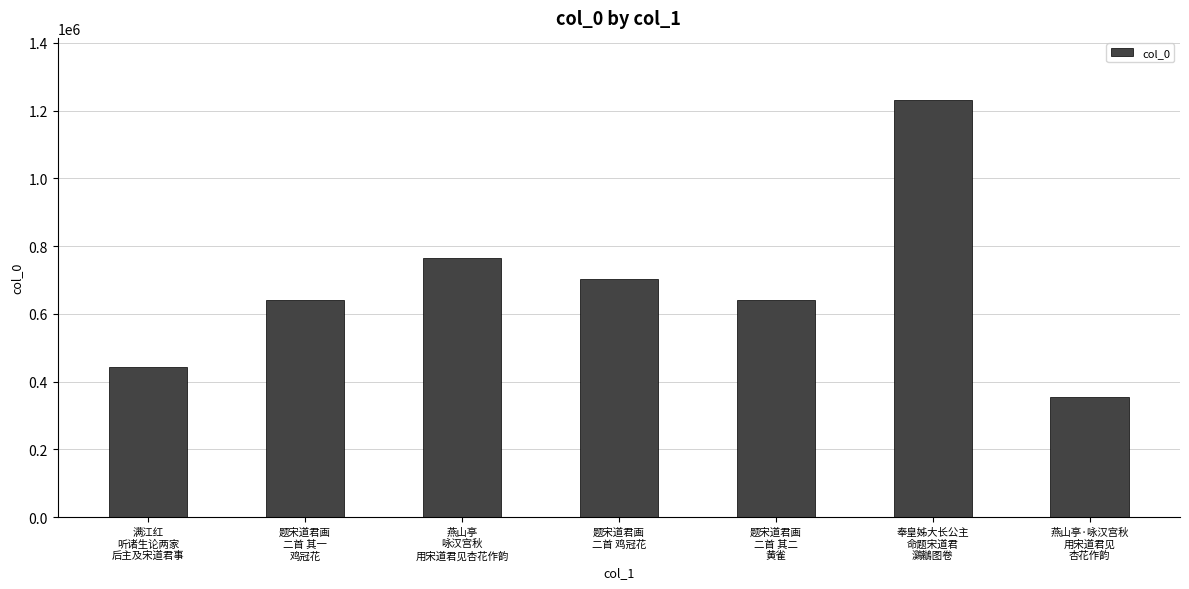

How many distinct data groups are displayed?

1